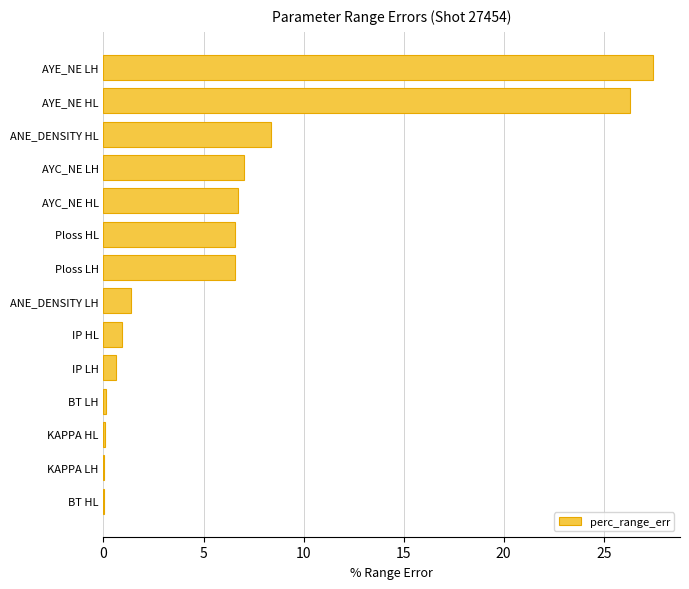

What is the sum of all values?

92.2